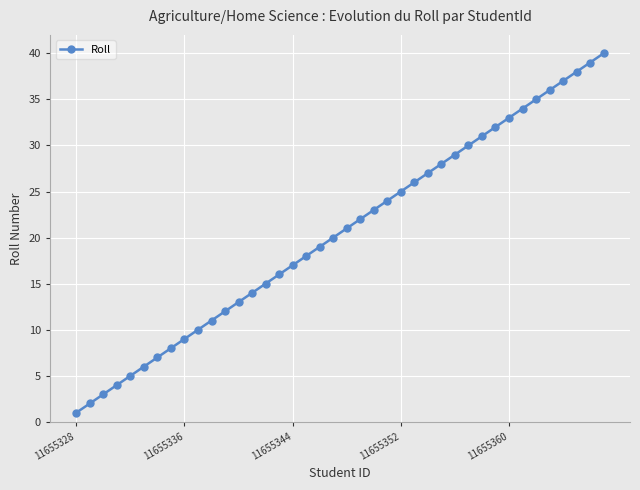

What is the sum of all values?

820